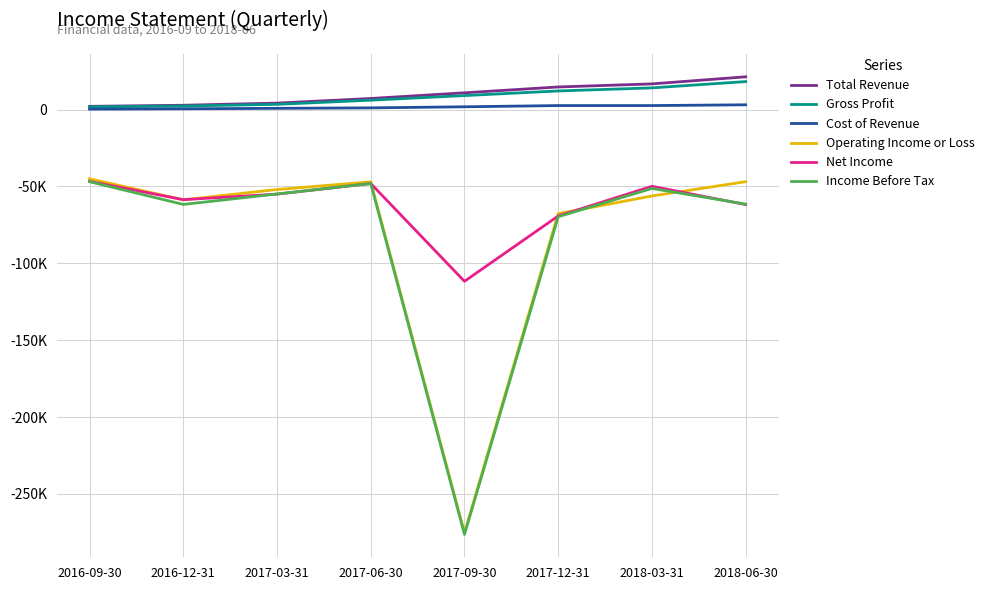

Rank the categories by Operating Income or Loss value from highest to lowest.

2016-09-30, 2018-06-30, 2017-06-30, 2017-03-31, 2018-03-31, 2016-12-31, 2017-12-31, 2017-09-30